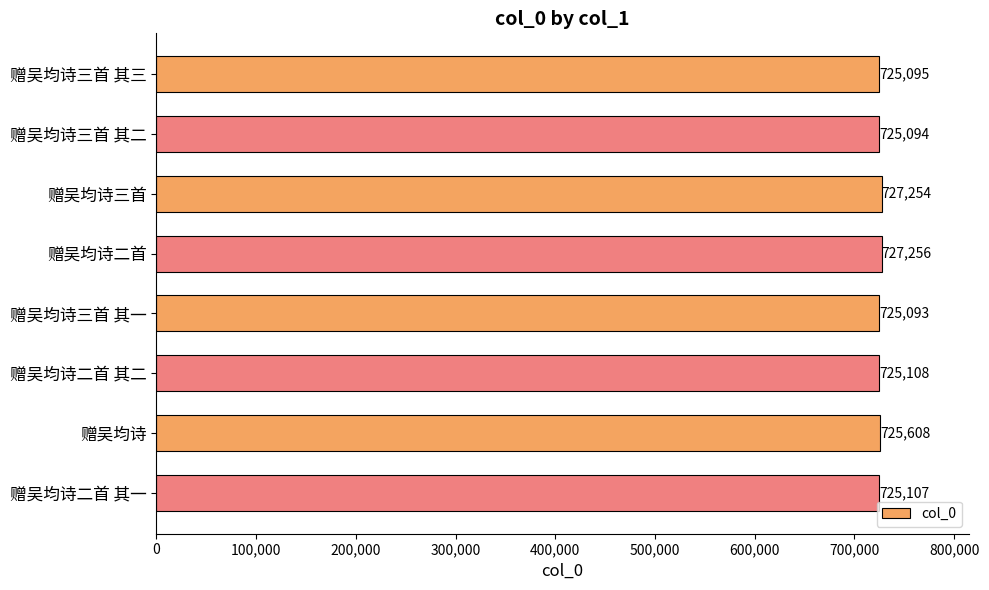

Rank the categories by value from highest to lowest.

赠吴均诗二首, 赠吴均诗三首, 赠吴均诗, 赠吴均诗二首 其二, 赠吴均诗二首 其一, 赠吴均诗三首 其三, 赠吴均诗三首 其二, 赠吴均诗三首 其一